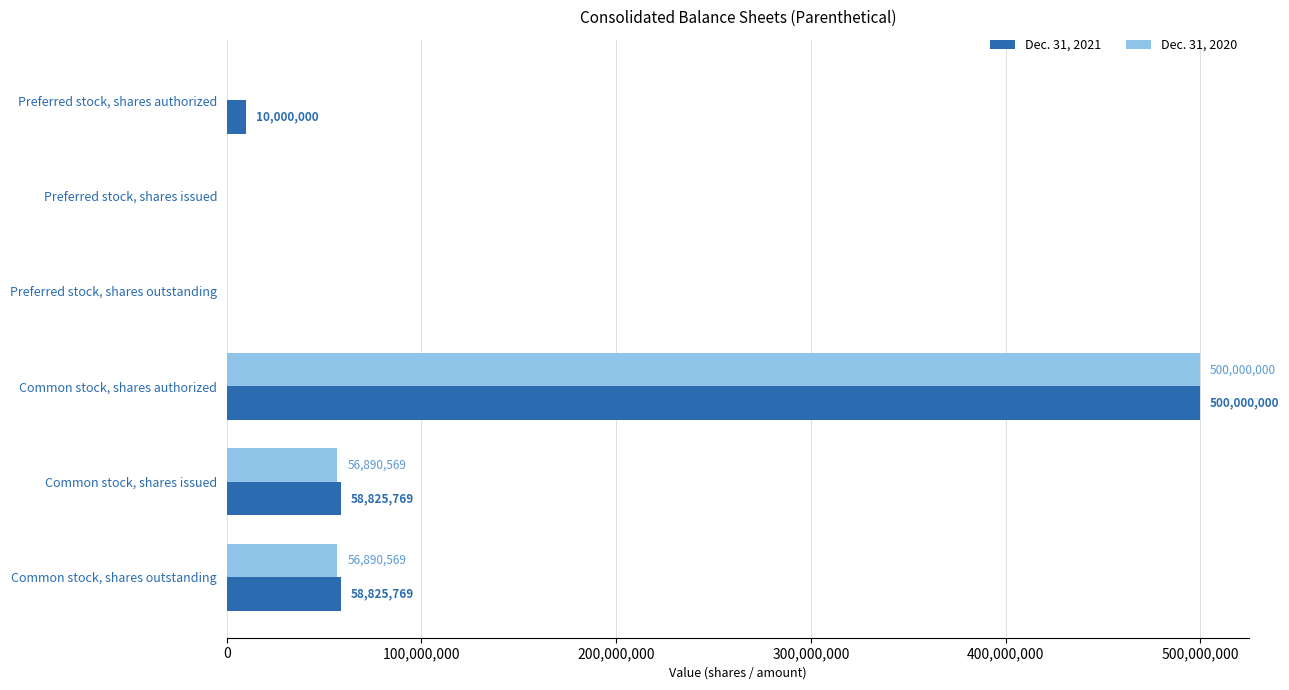

Is the value of Dec. 31, 2020 at Preferred stock, shares issued greater than the value of Dec. 31, 2021 at Common stock, shares outstanding?

No